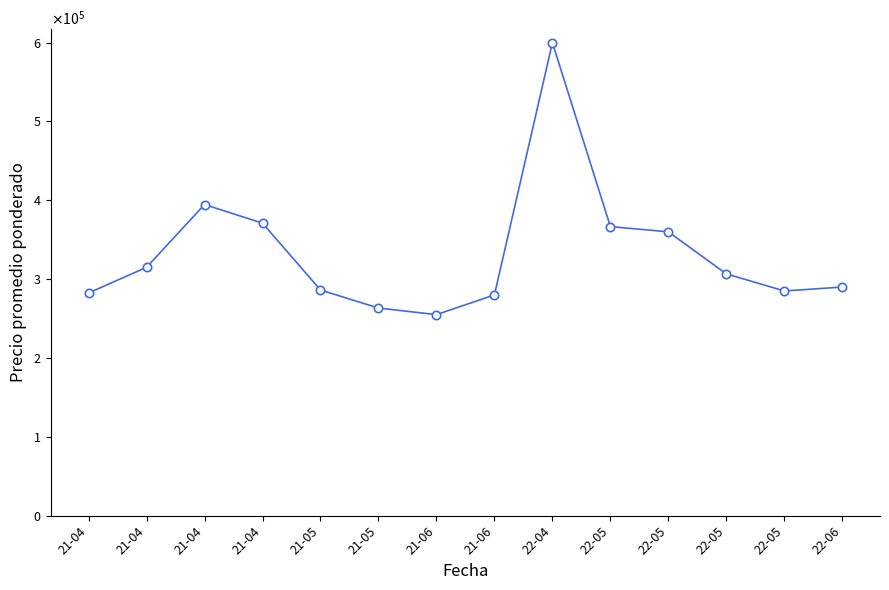

Between 21-06 and 21-06, which is larger?

21-06